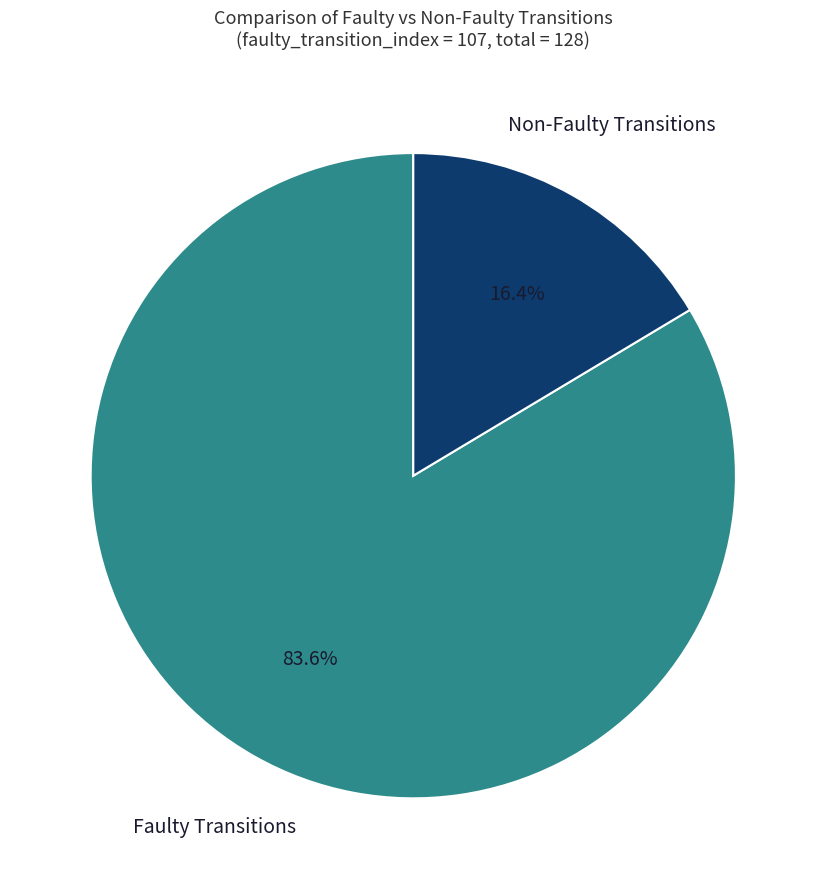

Is there a majority slice in this chart?

Yes